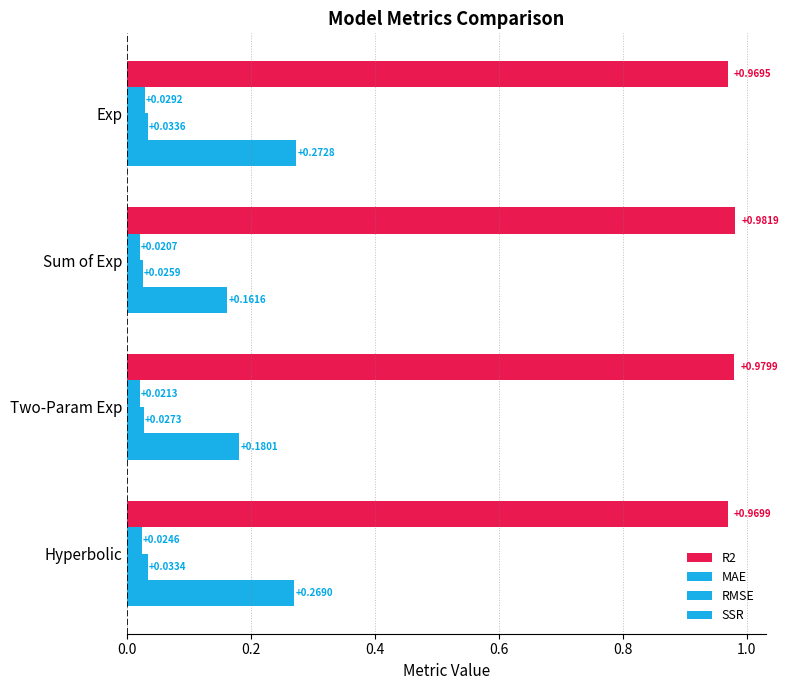

What is the average value of the R2 series?

1.0